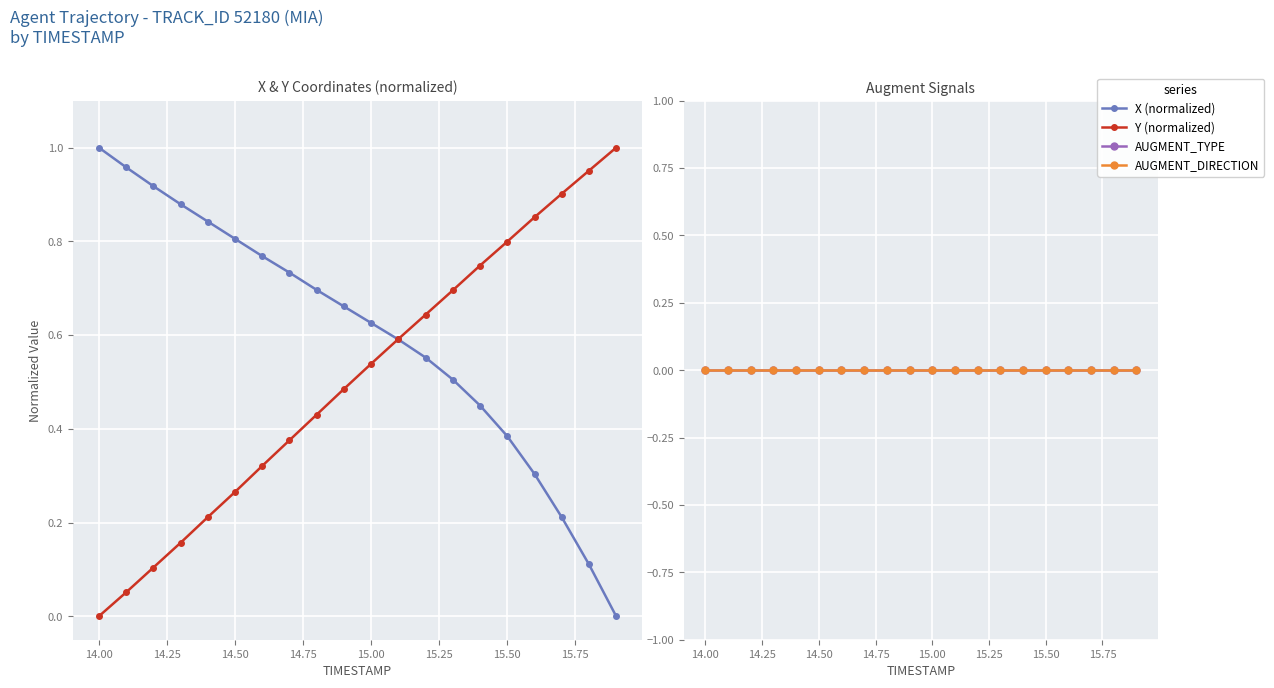

True or false: AUGMENT_DIRECTION and AUGMENT_TYPE intersect in this chart.

False